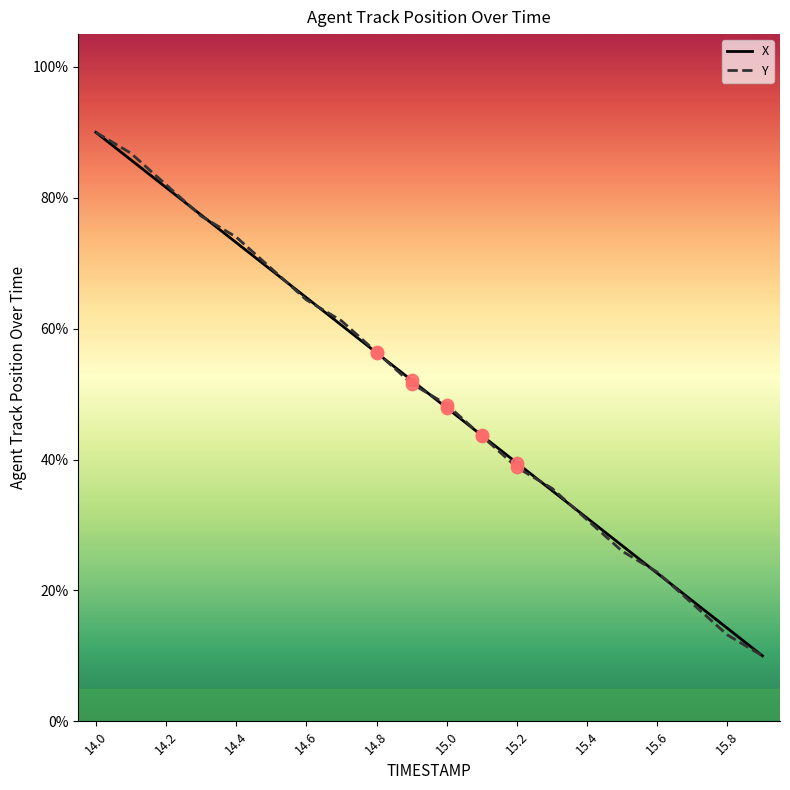

What are all the series names shown in the legend?

X, Y